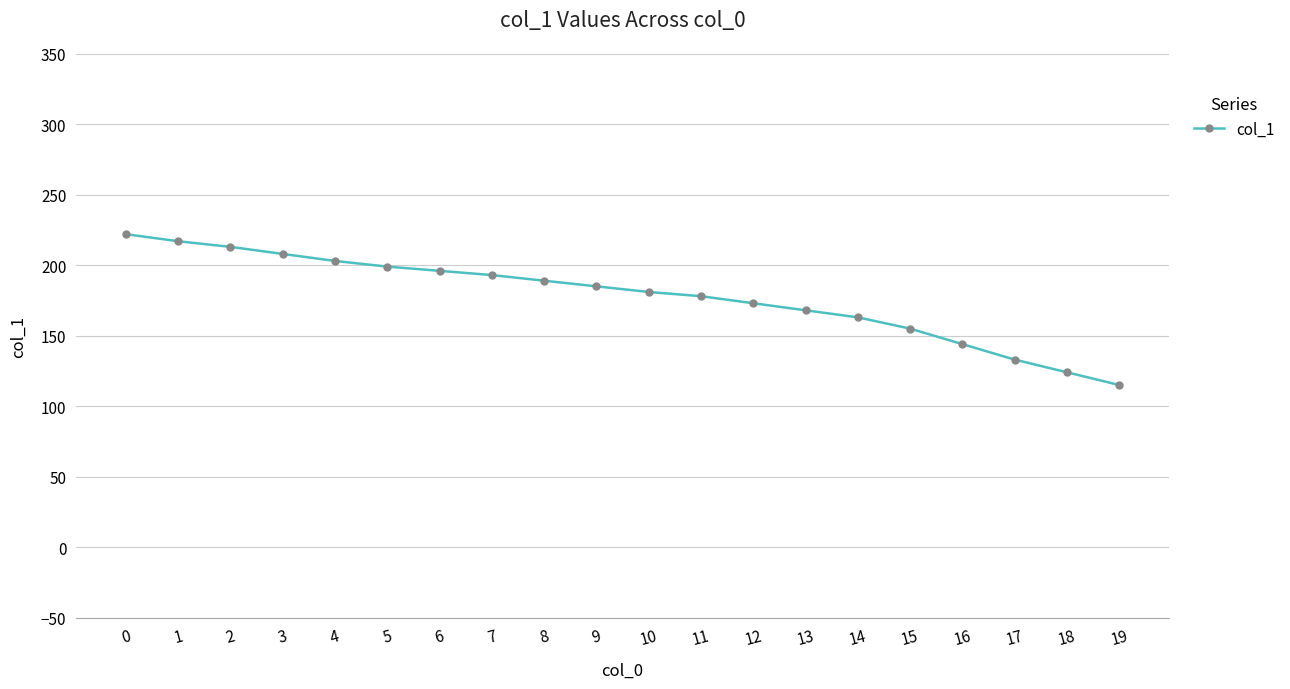

What is the average value?

178